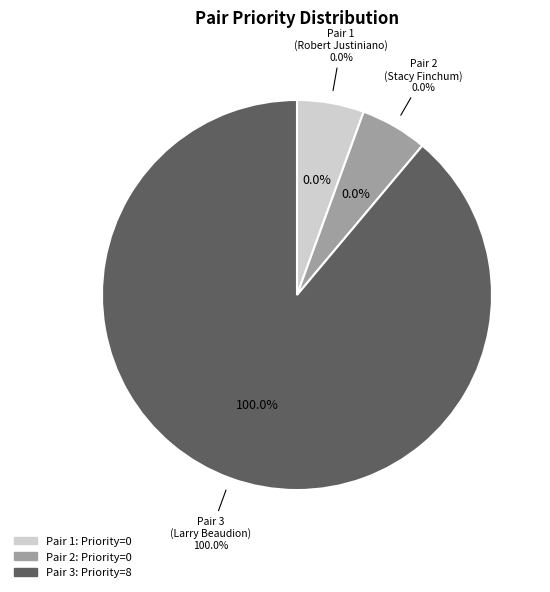

What is the majority slice?

Pair 3 (Larry Beaudion)